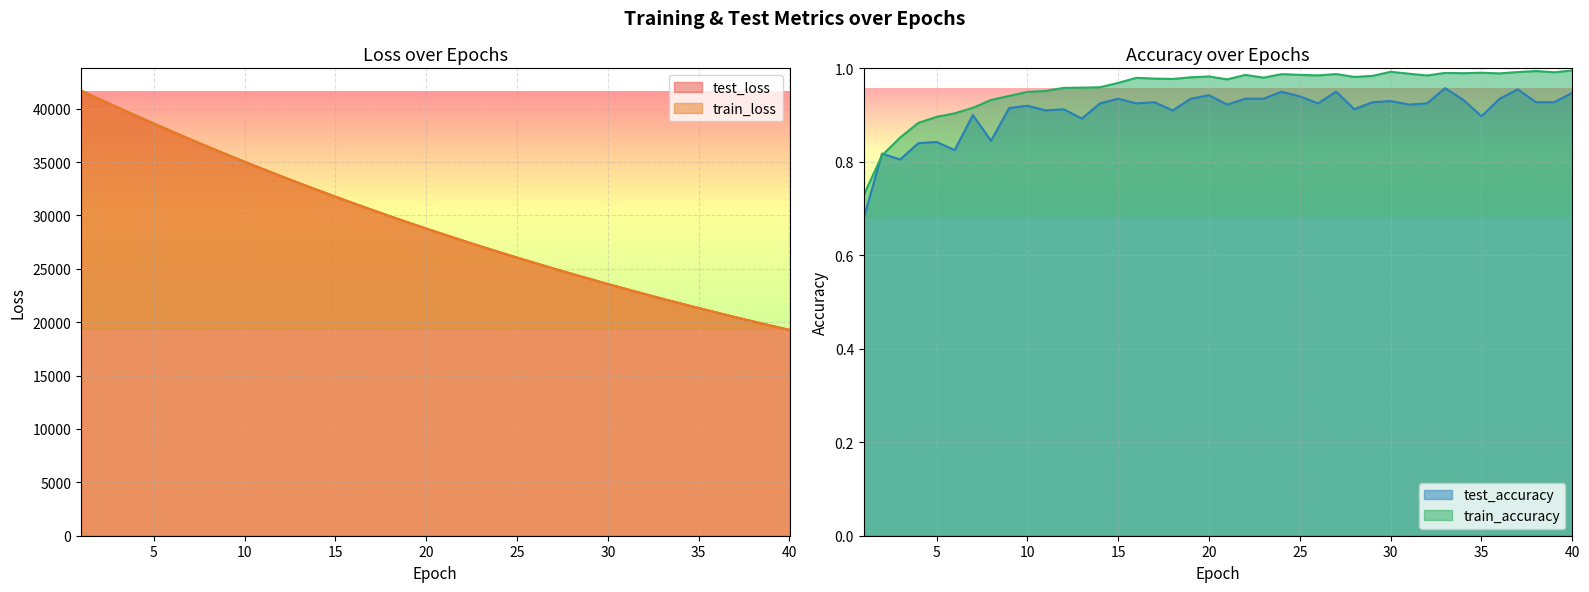

What is the difference between the maximum and minimum values in the train_loss series?

22412.4